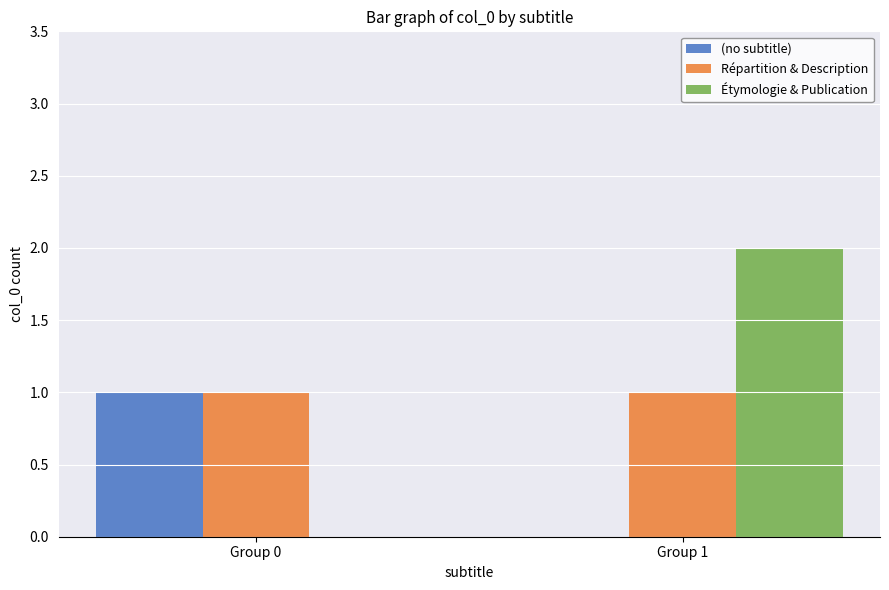

What is the total value across all series at Group 0?

2